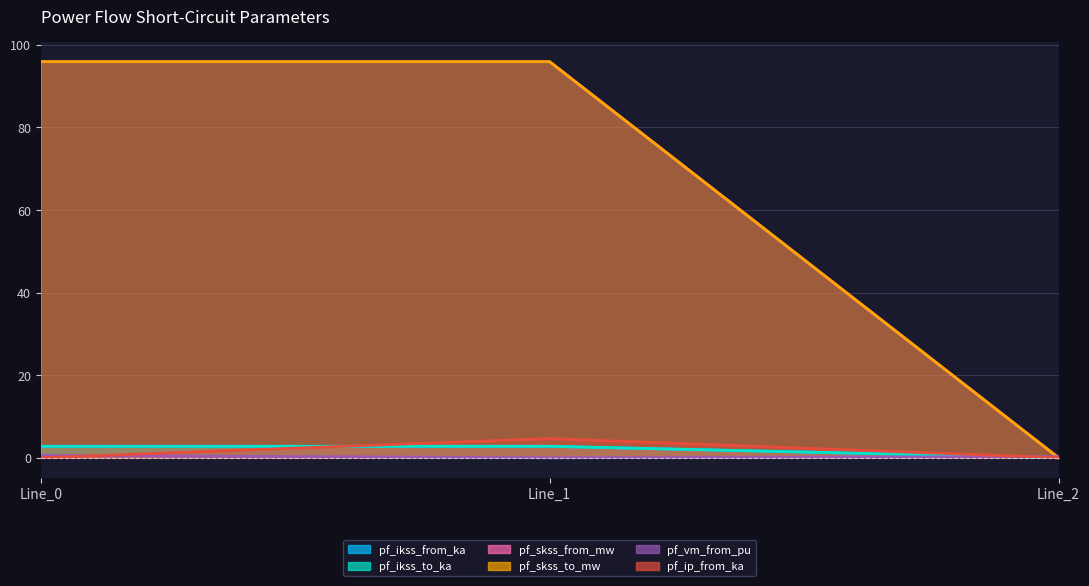

Where is pf_skss_to_mw nearest to the value 47?

Line_2